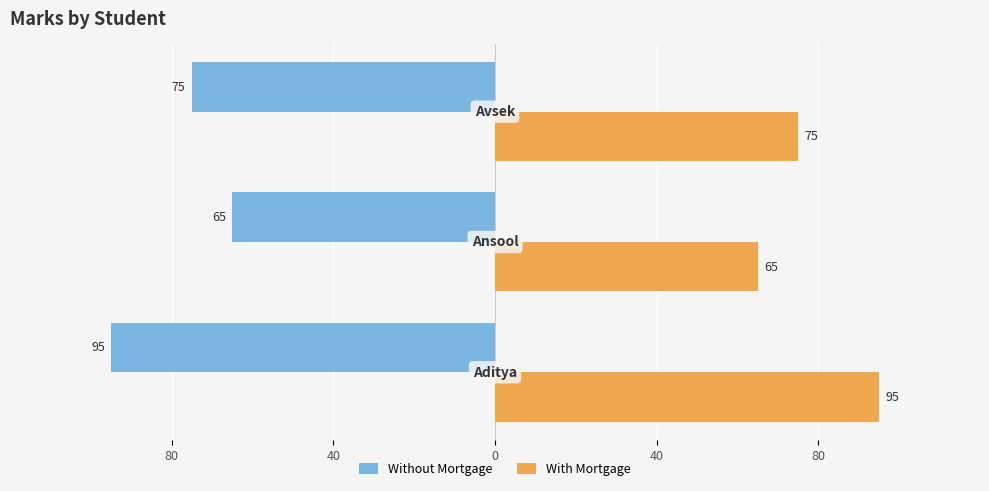

What is the value of the Without Mortgage bar at the 2nd from the left?

-65